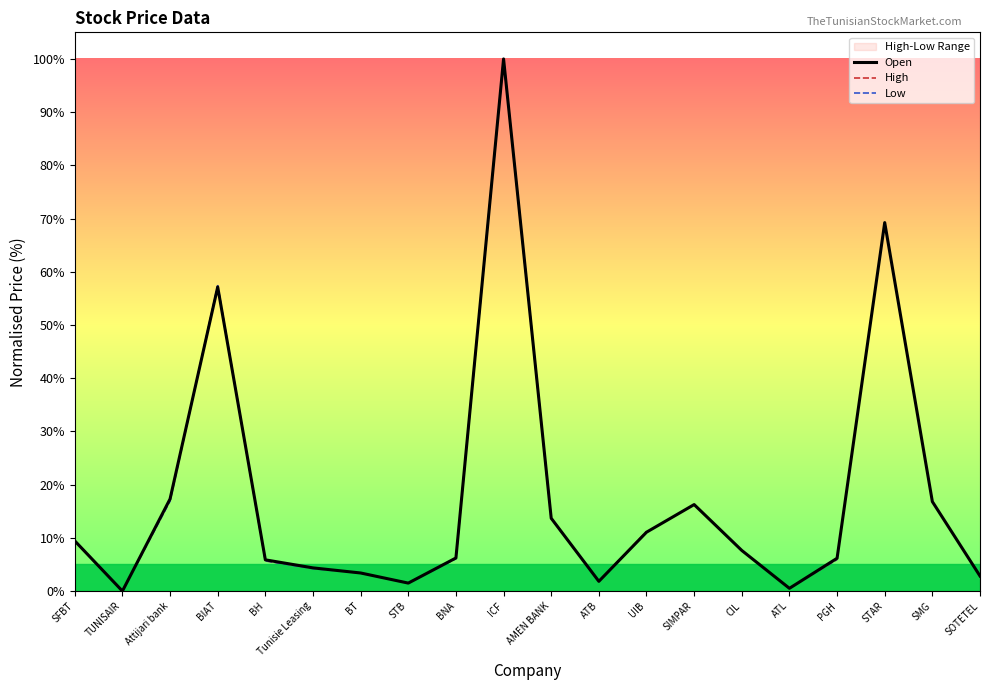

What is the value of the High point at the 17th from the left?

5.9